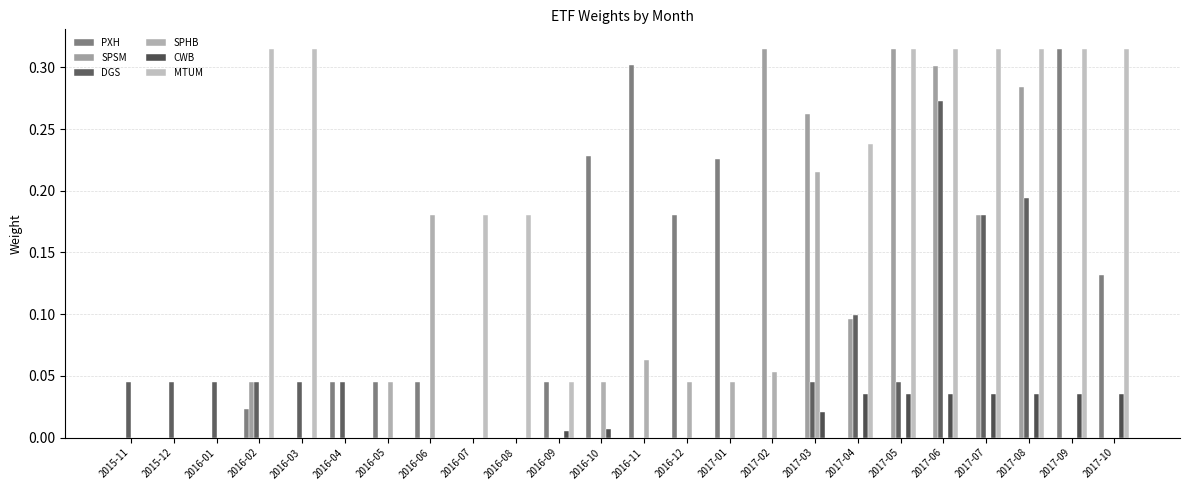

What position from the right is 2017-05?

6